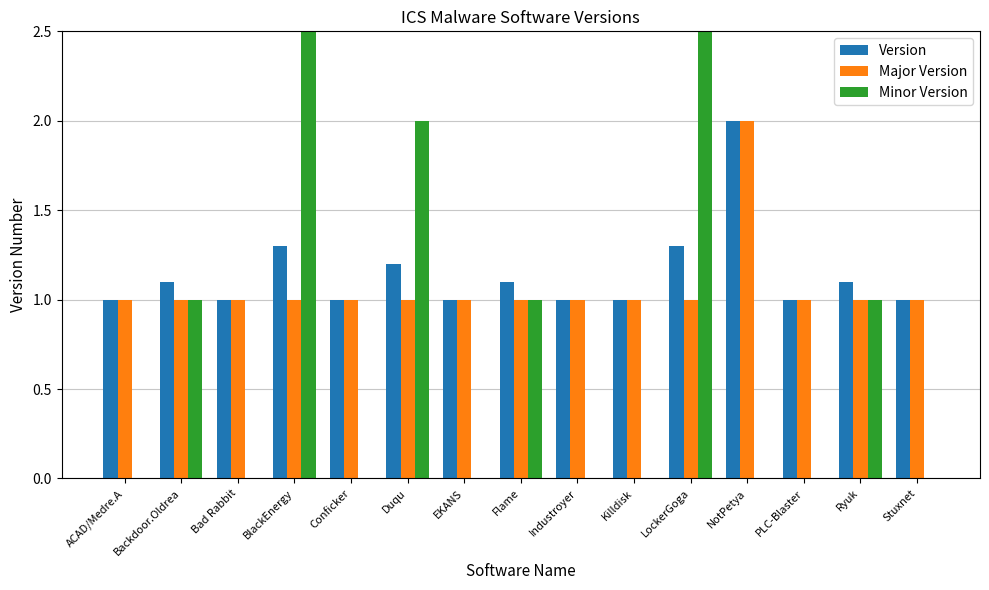

How many values in Minor Version are above zero?

6